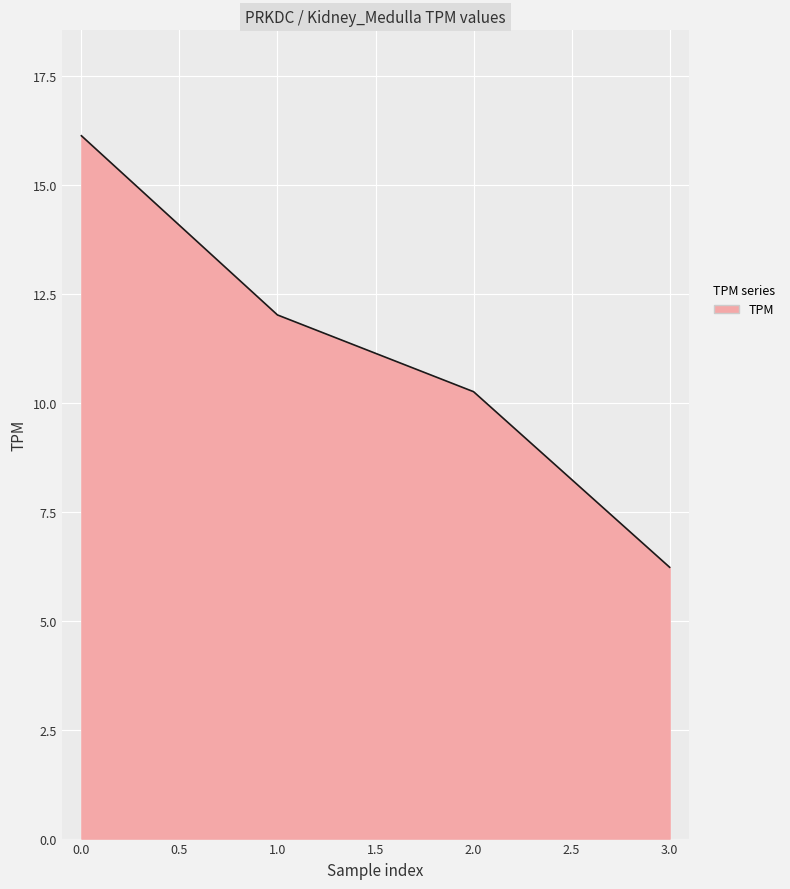

The value at 0.0 is 16.1. True or false?

True